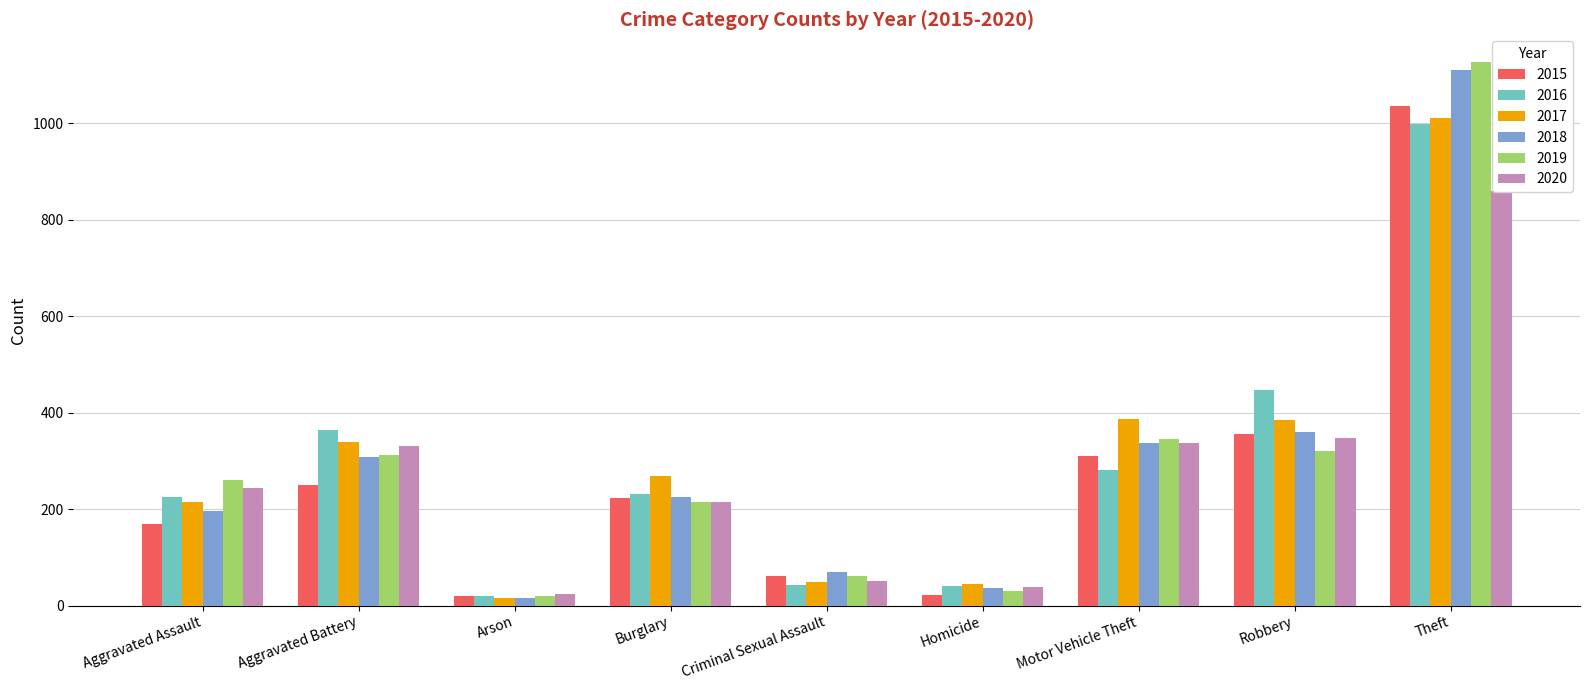

The 2019 series shows 215 at Burglary. True or false?

True